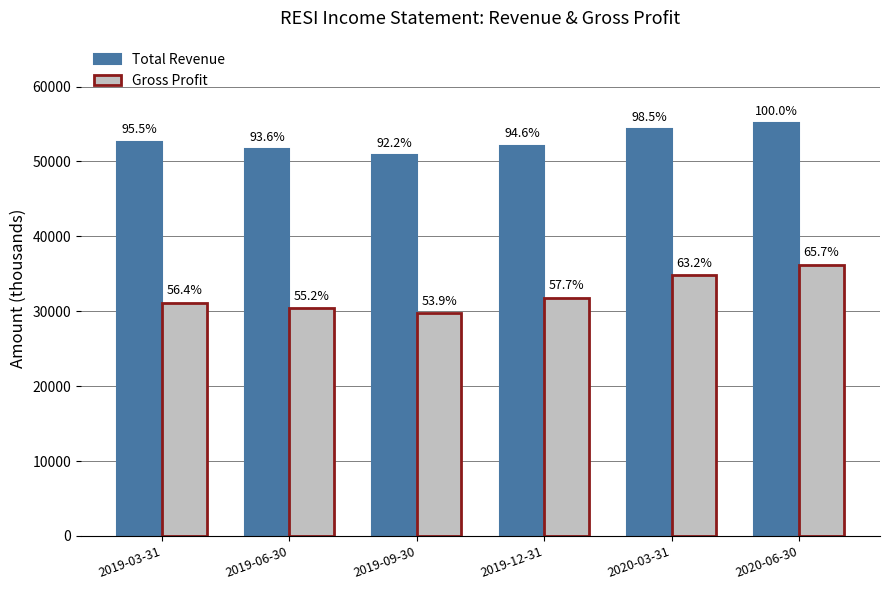

Is the value of Gross Profit at 2019-06-30 greater than the value of Total Revenue at 2020-03-31?

No